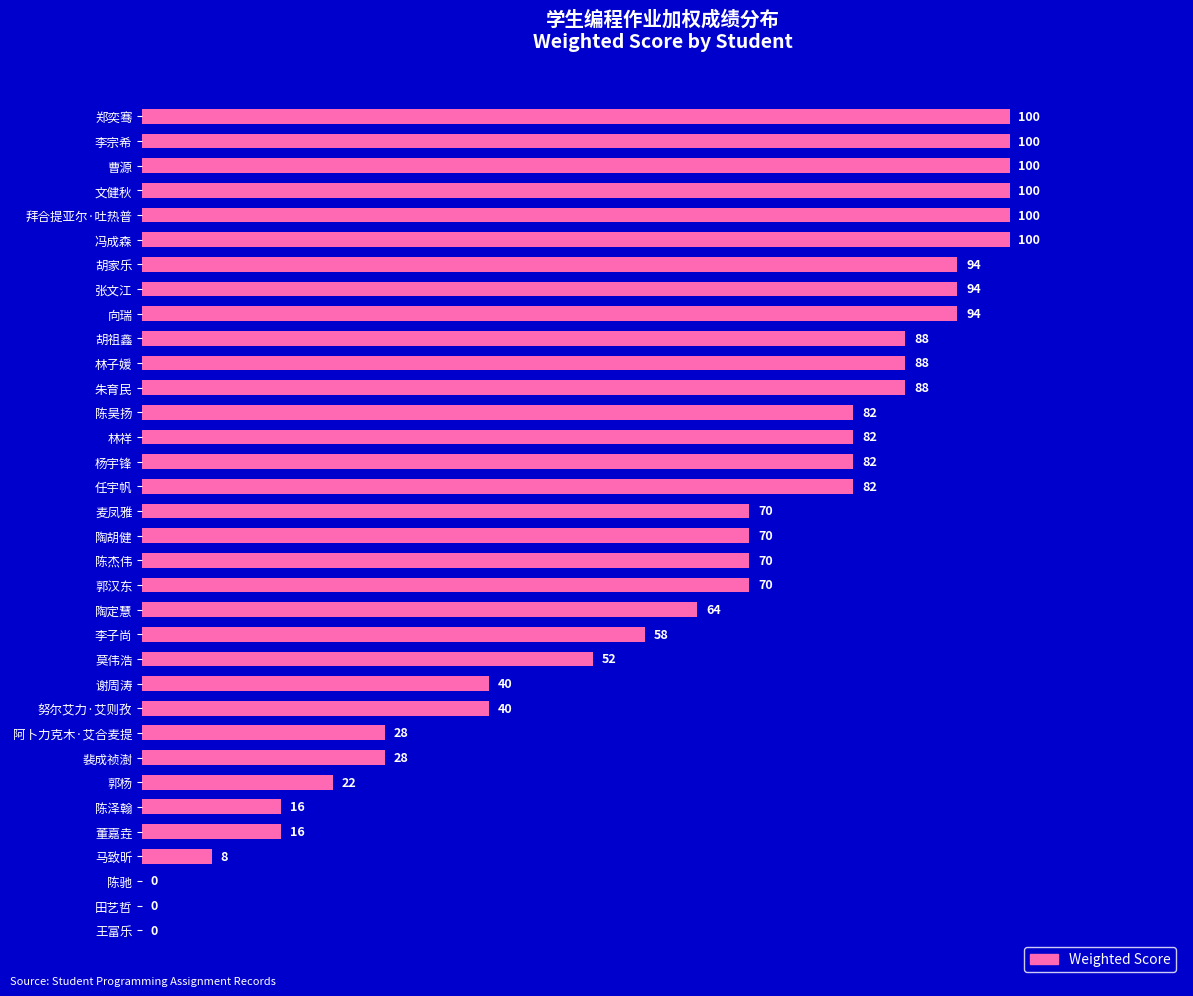

Reading top to bottom, transcribe all the data shown in this chart.

郑奕骞=100	李宗希=100	曹源=100	文健秋=100	拜合提亚尔·吐热普=100	冯成森=100	胡家乐=94	张文江=94	向瑞=94	胡祖鑫=88	林子媛=88	朱育民=88	陈昊扬=82	林祥=82	杨宇锋=82	任宇帆=82	麦凤雅=70	陶胡健=70	陈杰伟=70	郭汉东=70	陶定慧=64	李子尚=58	莫伟浩=52	谢周涛=40	努尔艾力·艾则孜=40	阿卜力克木·艾合麦提=28	裴成祯澍=28	郭杨=22	陈泽翰=16	董嘉垚=16	马致昕=8	陈驰=0	田艺哲=0	王富乐=0